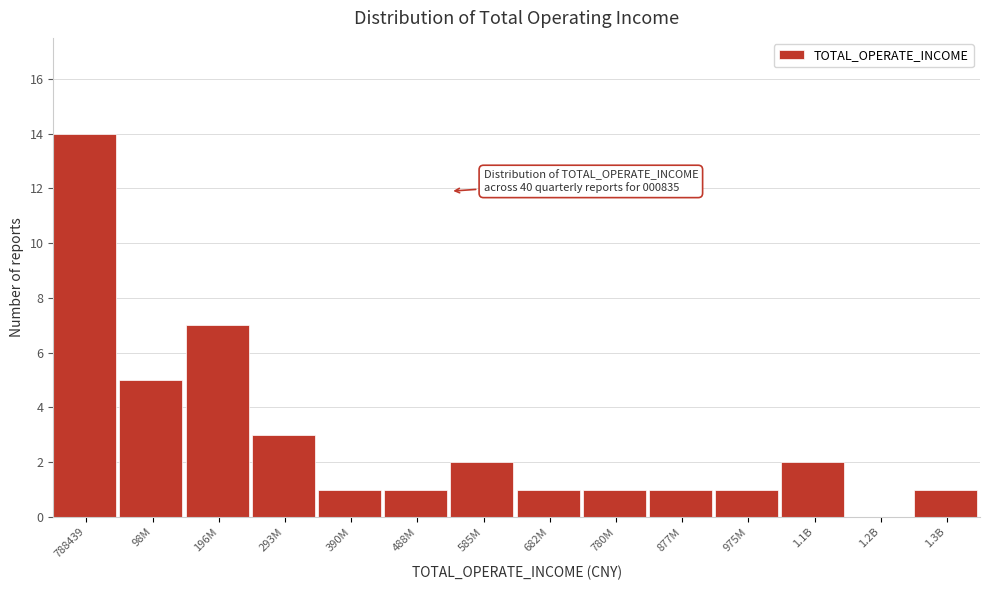

Reading left to right, list all the values displayed in this chart.

788439=14	98M=5	196M=7	293M=3	390M=1	488M=1	585M=2	682M=1	780M=1	877M=1	975M=1	1.1B=2	1.2B=0	1.3B=1